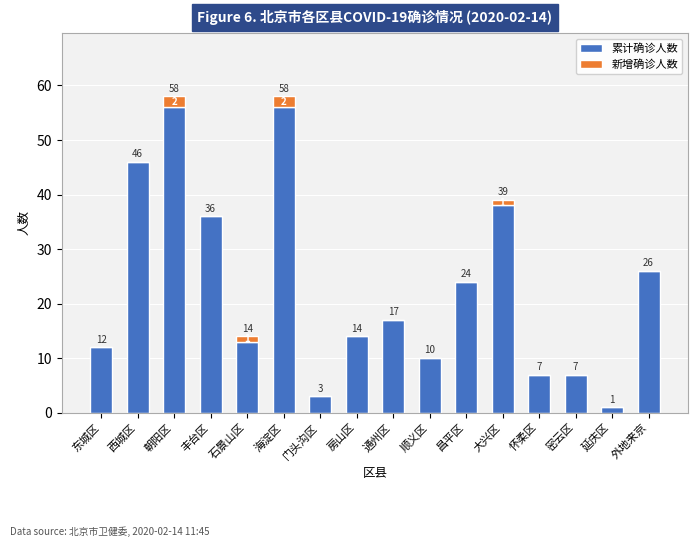

Are the bars grouped side by side (vs. stacked)?

No